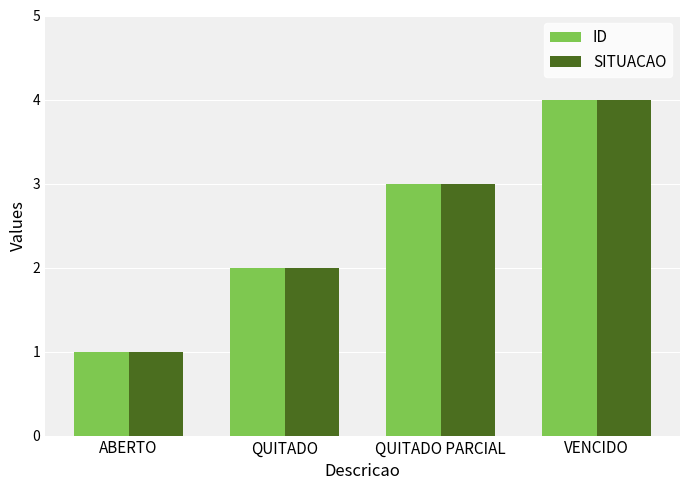

Rank the categories by ID value from lowest to highest.

ABERTO, QUITADO, QUITADO PARCIAL, VENCIDO